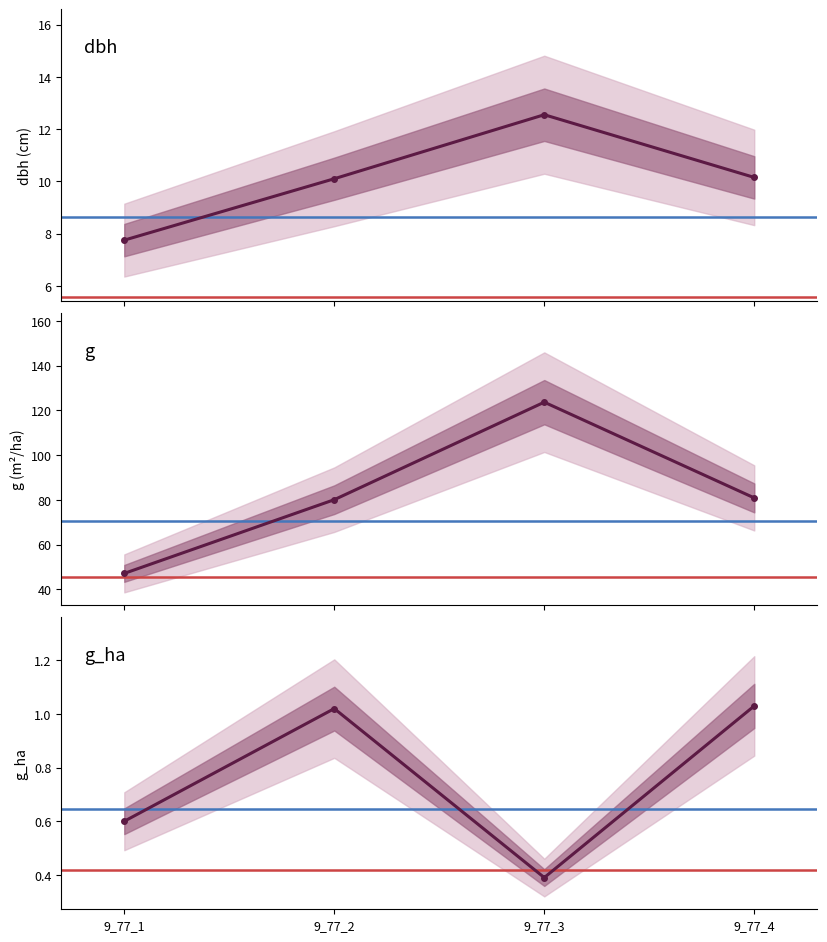

Which series changed the most between 9_77_1 and 9_77_3?

g